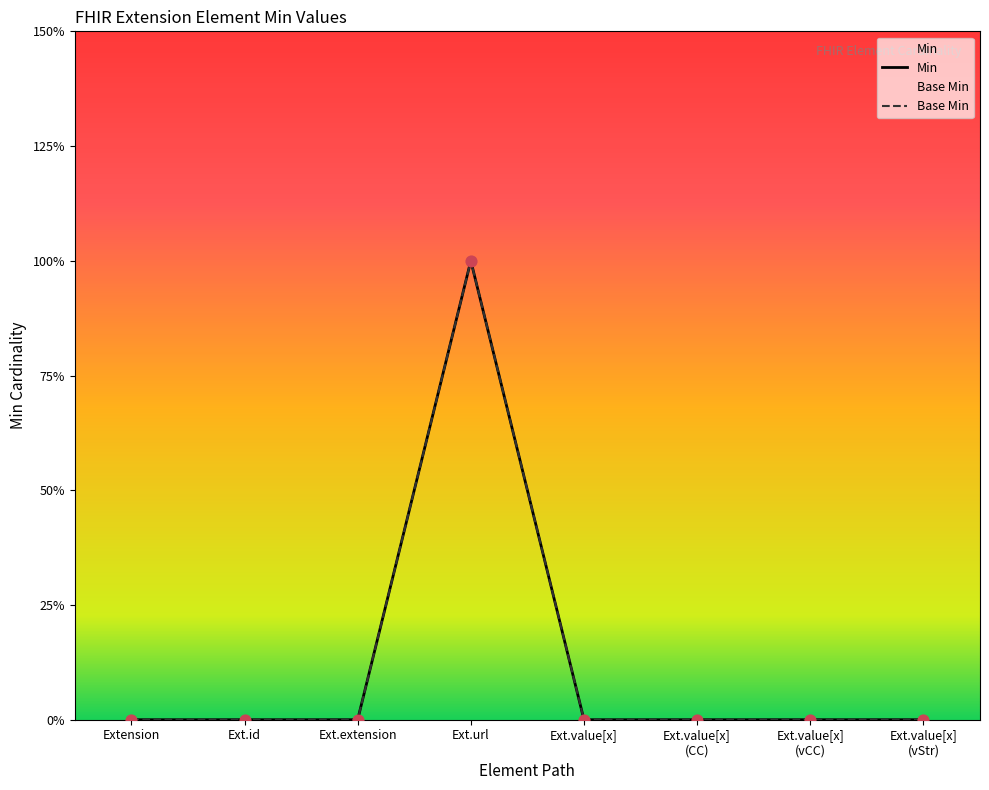

Which series contains the lowest Y value?

Min